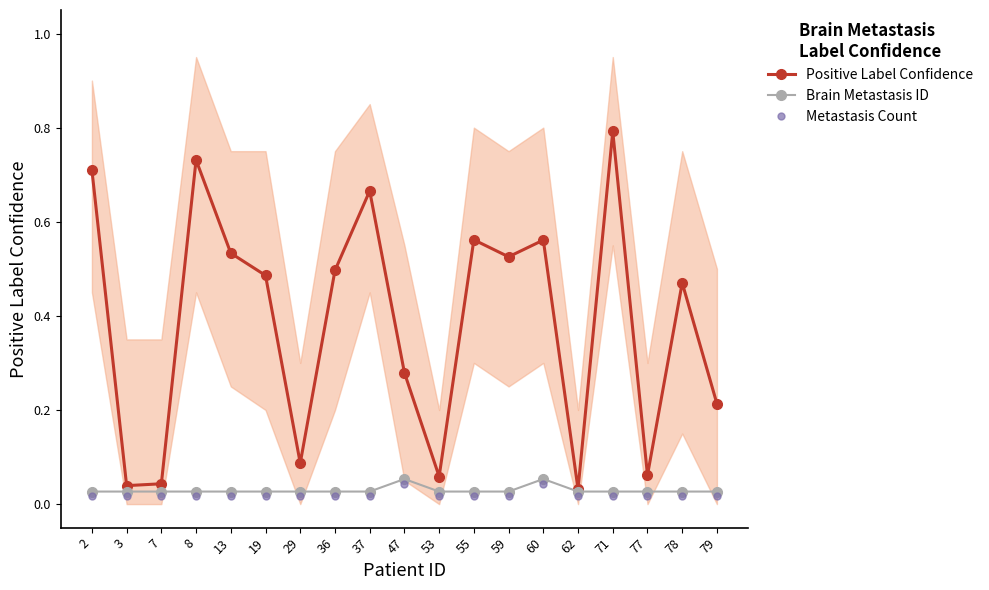

How many interior local valleys does the Positive Label Confidence series have?

6